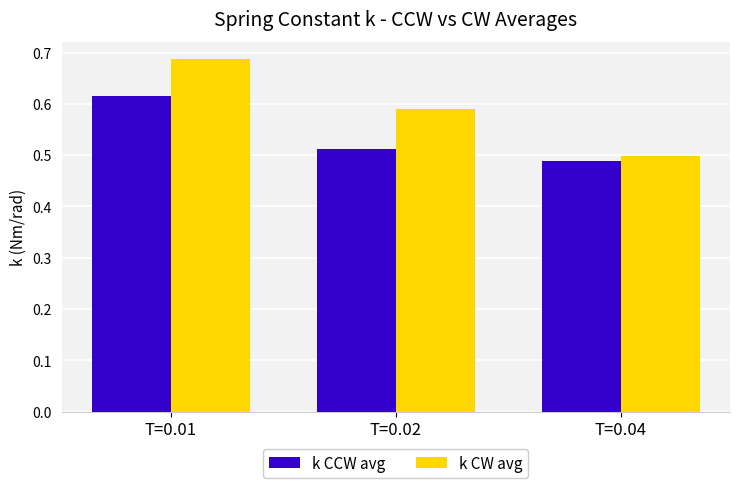

Between T=0.02 and T=0.04, which series saw the biggest shift?

k CW avg